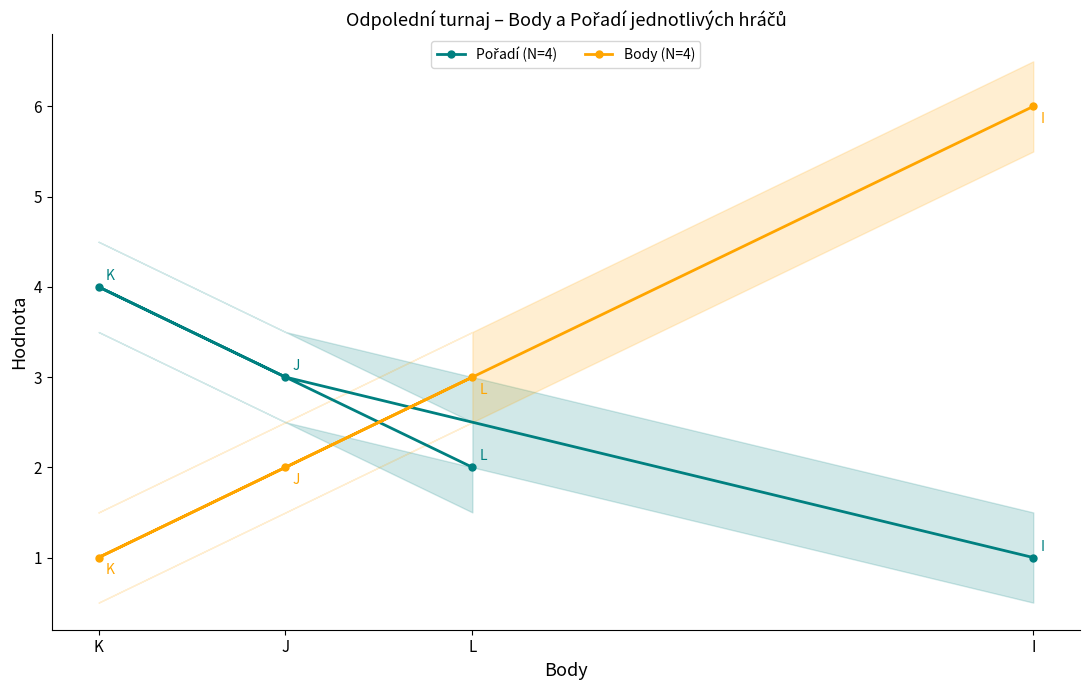

Does the chart display data point markers on the line(s)?

Yes